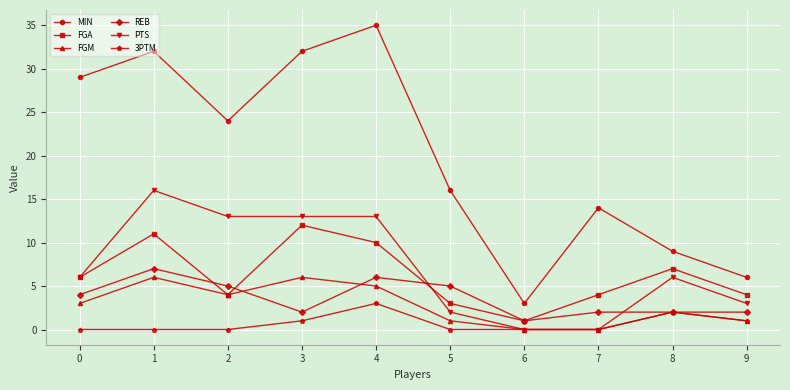

Where is MIN nearest to the value 19?

5